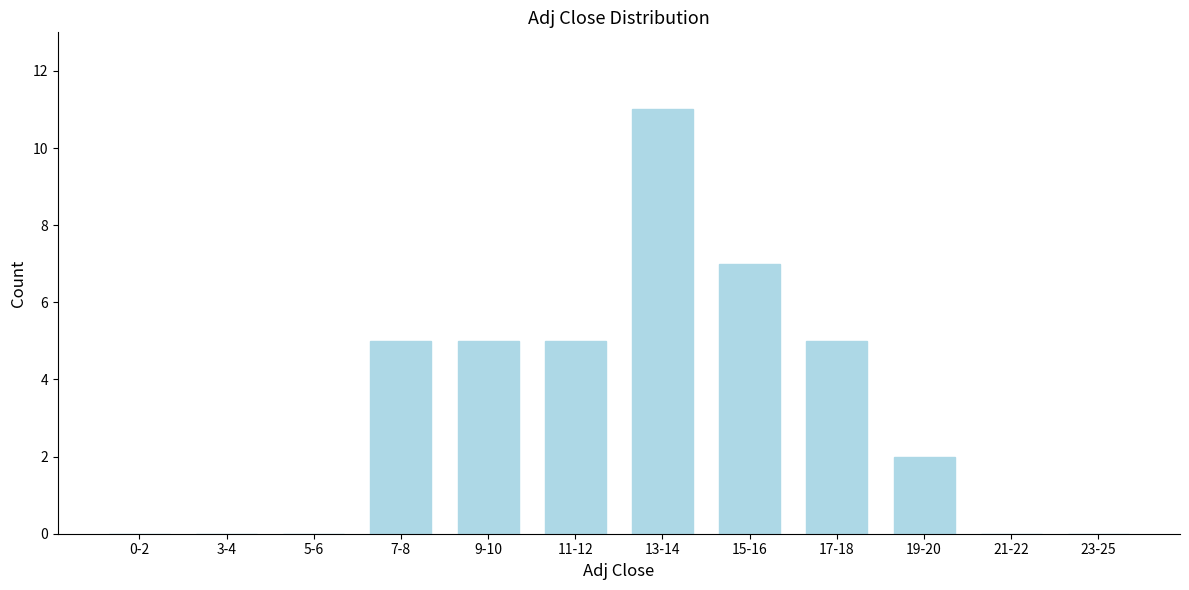

Reading right to left, transcribe all the data shown in this chart.

23-25=0	21-22=0	19-20=2	17-18=5	15-16=7	13-14=11	11-12=5	9-10=5	7-8=5	5-6=0	3-4=0	0-2=0